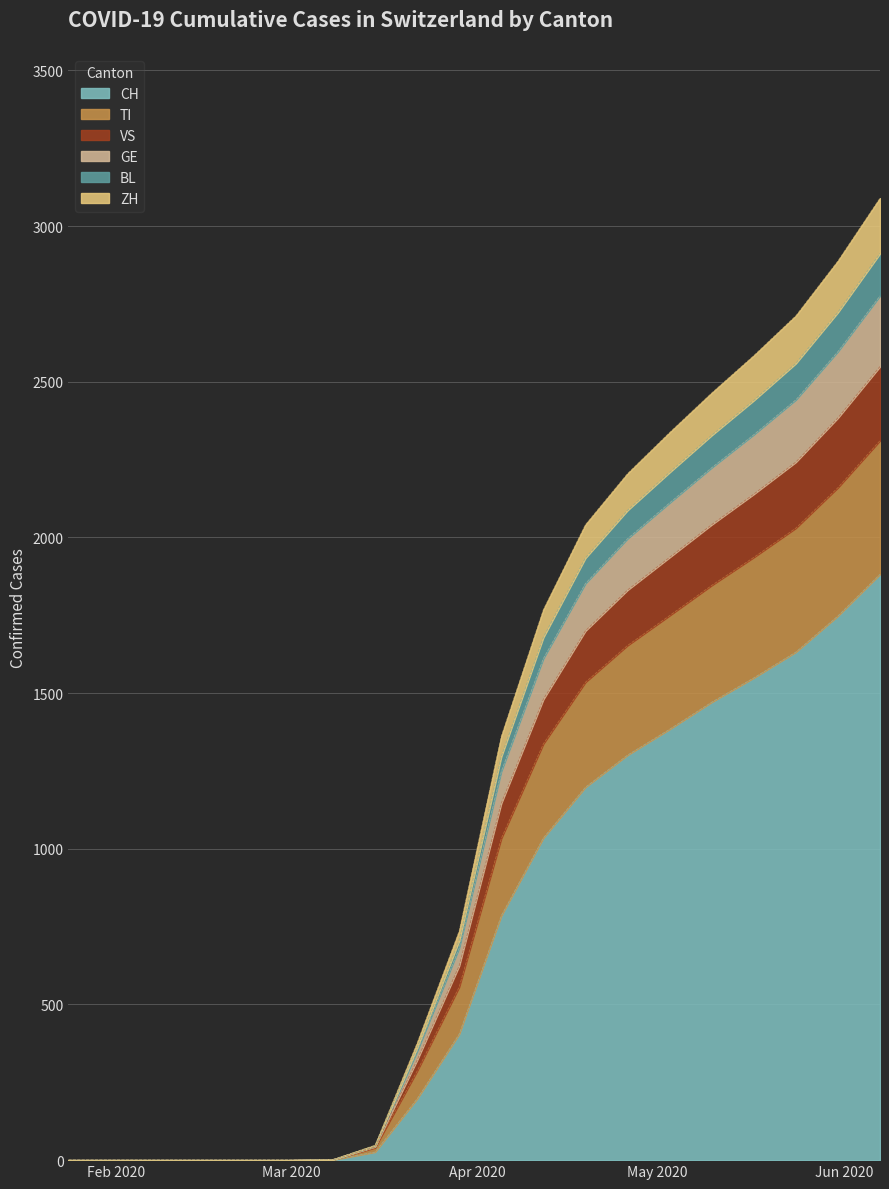

What is the sum of the CH values at 2020-03-08 and 2020-05-10?

1472